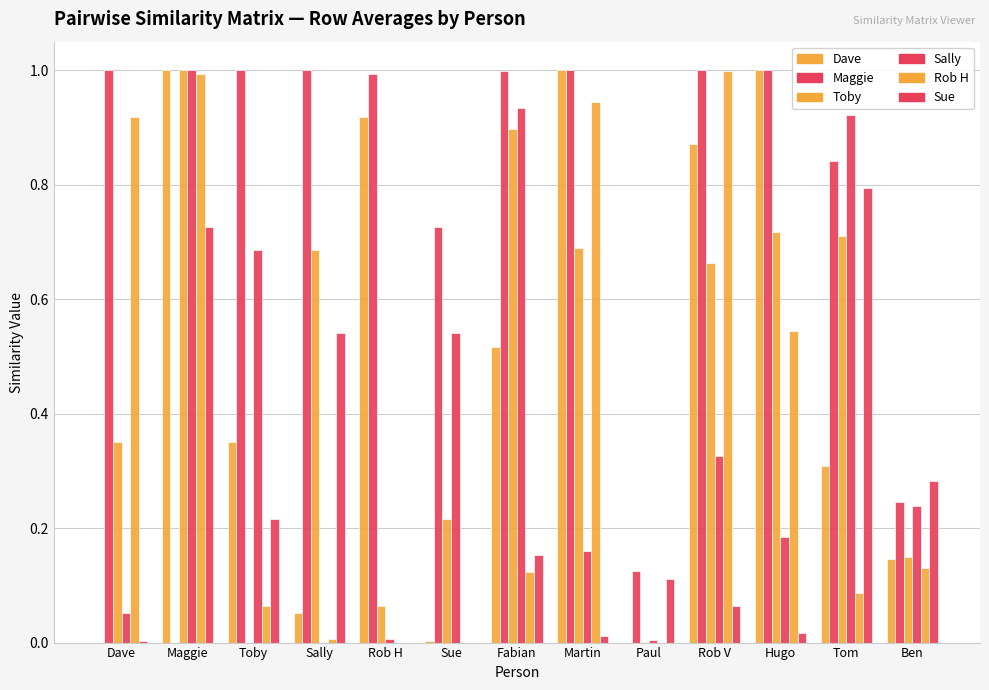

How many categories are shown in the chart?

13